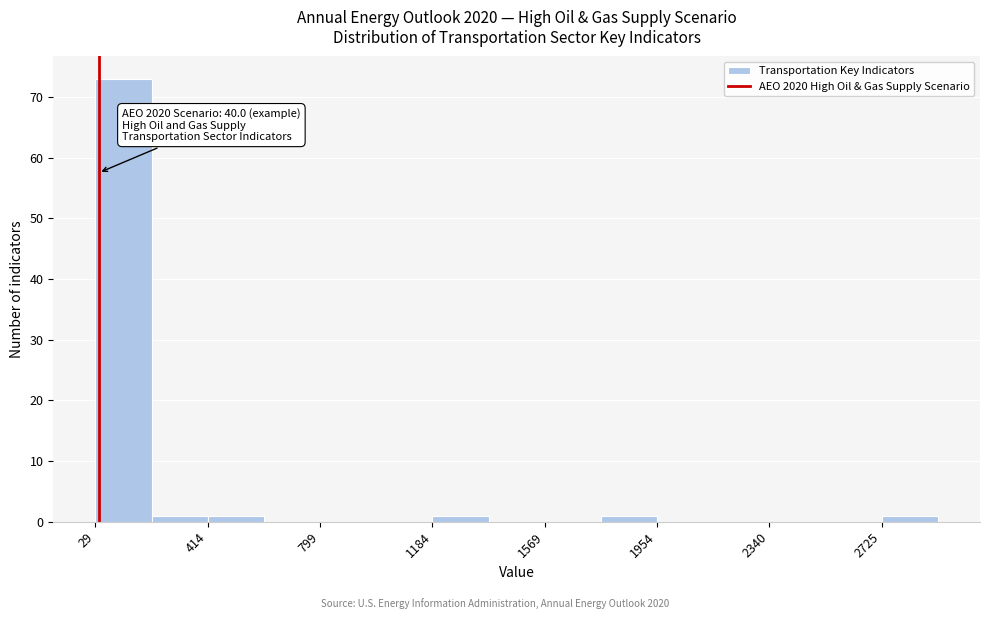

Around what value on the x-axis is the tallest bar? Give the approximate position of its centre, as read against the axis.

100